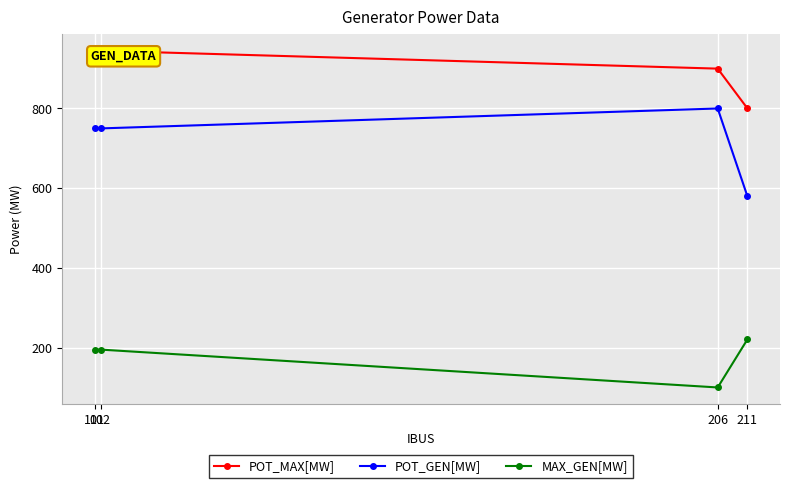

Rank the series at 211 from lowest to highest value.

MAX_GEN[MW], POT_GEN[MW], POT_MAX[MW]